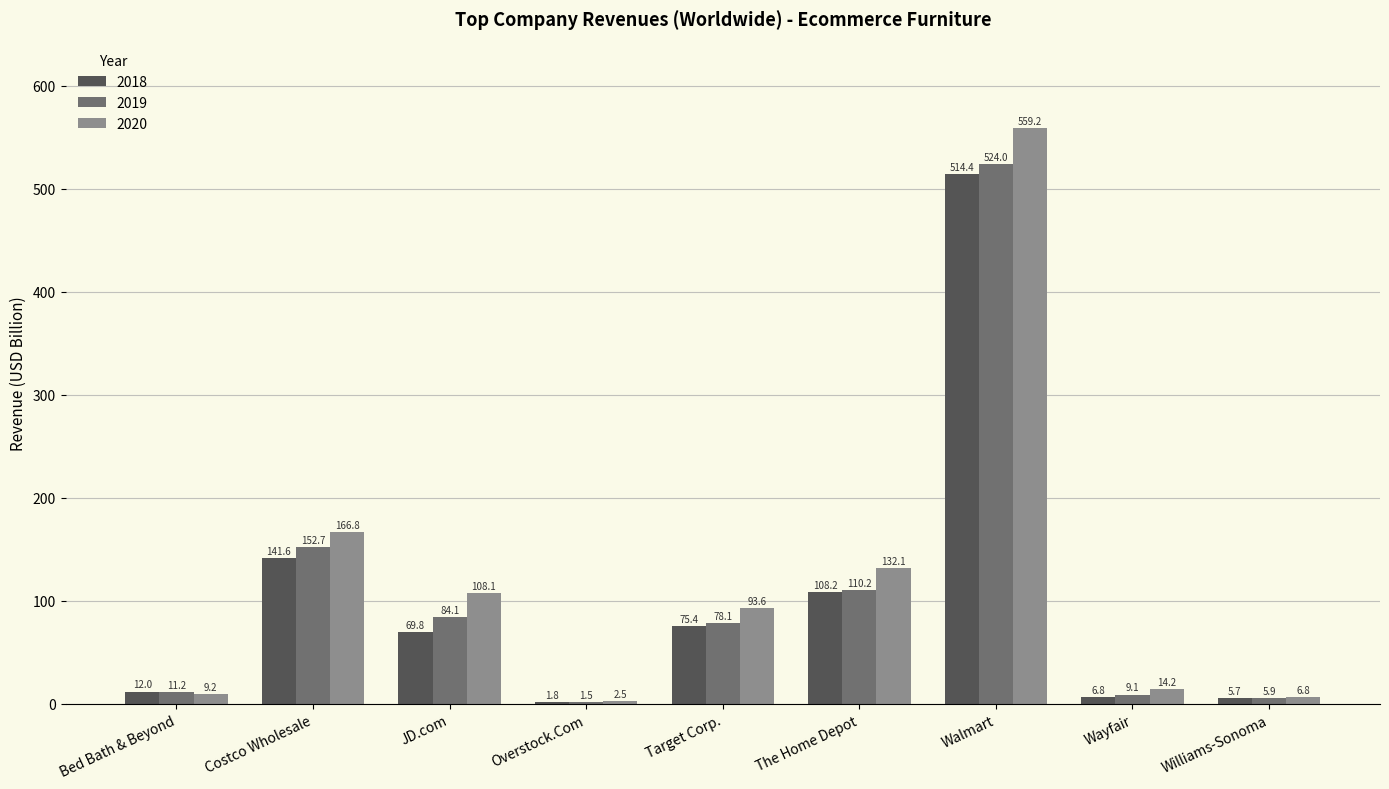

What is the total value across all series at Walmart?

1597.6